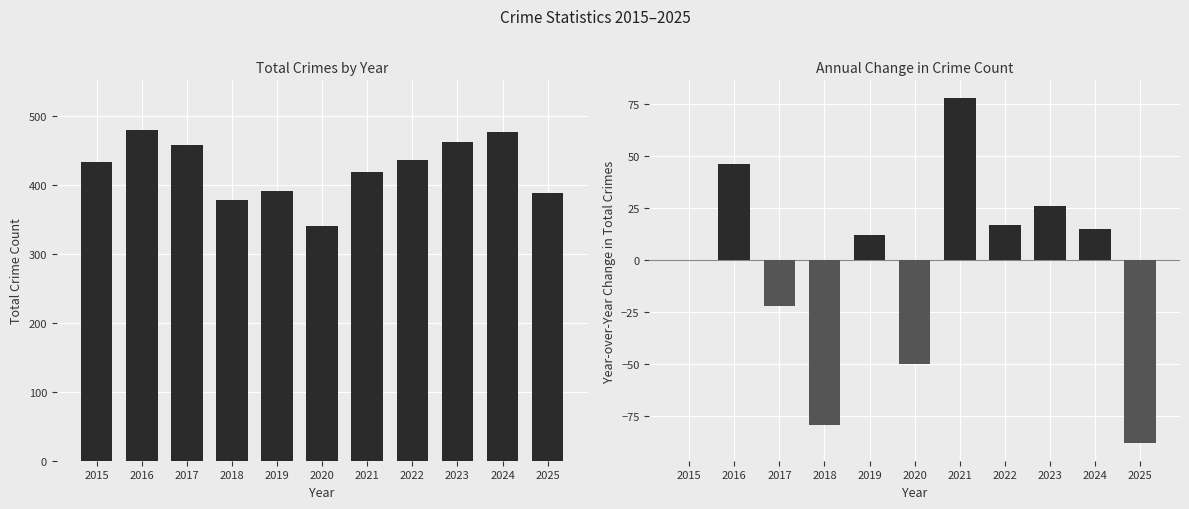

Which series has the largest total across all categories?

Total